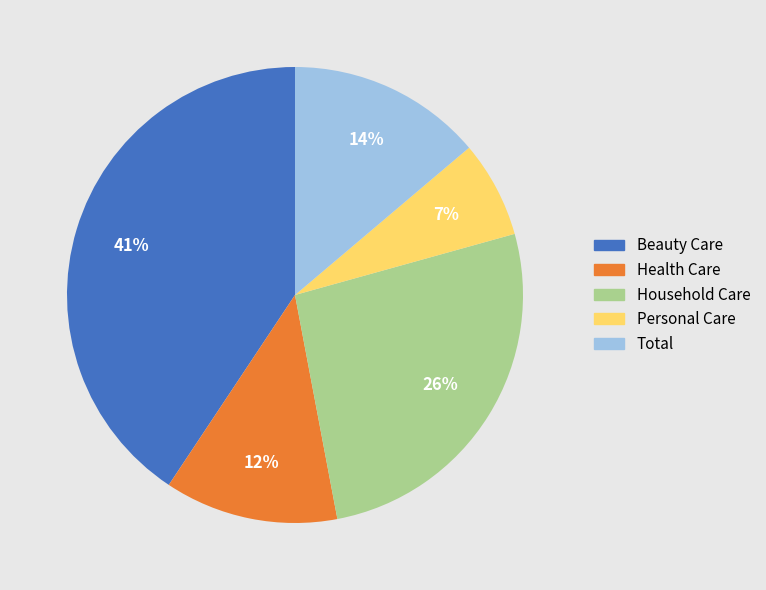

Which slice is the smallest?

Personal Care